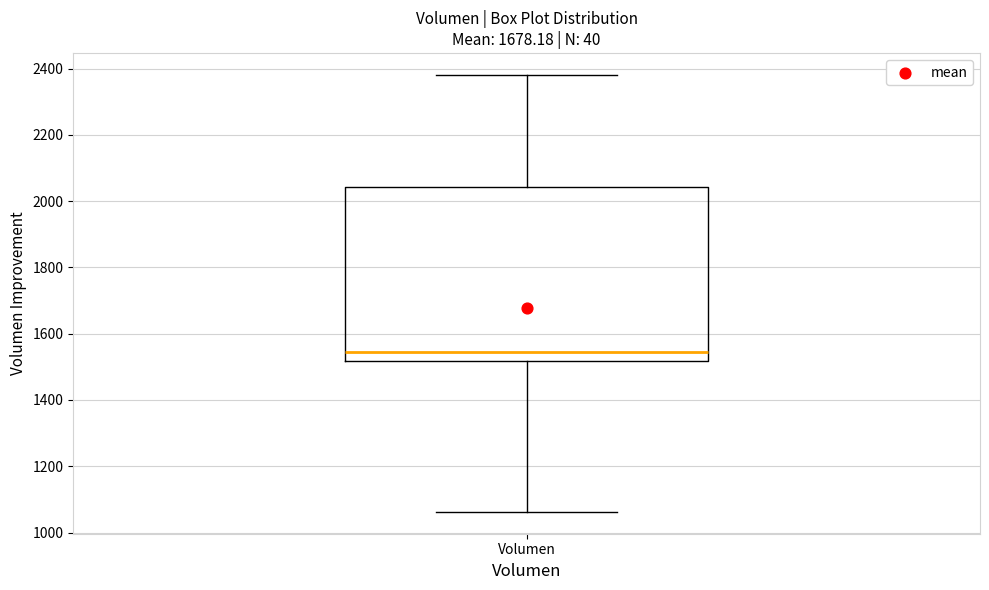

Where is the upper edge of the box for Volumen on the y-axis? The values are not printed on the chart, so give them approximately, as read against the axis.

2040